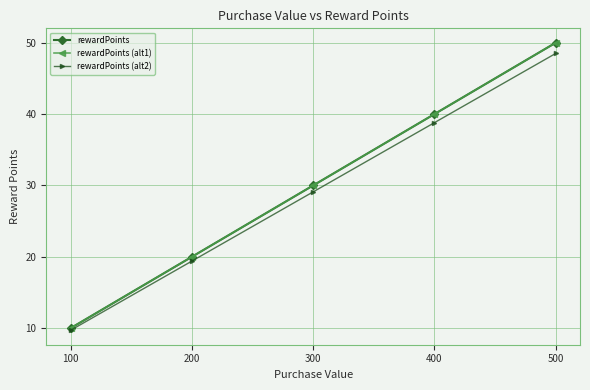

How many values in the rewardPoints (alt1) series are below 30?

2